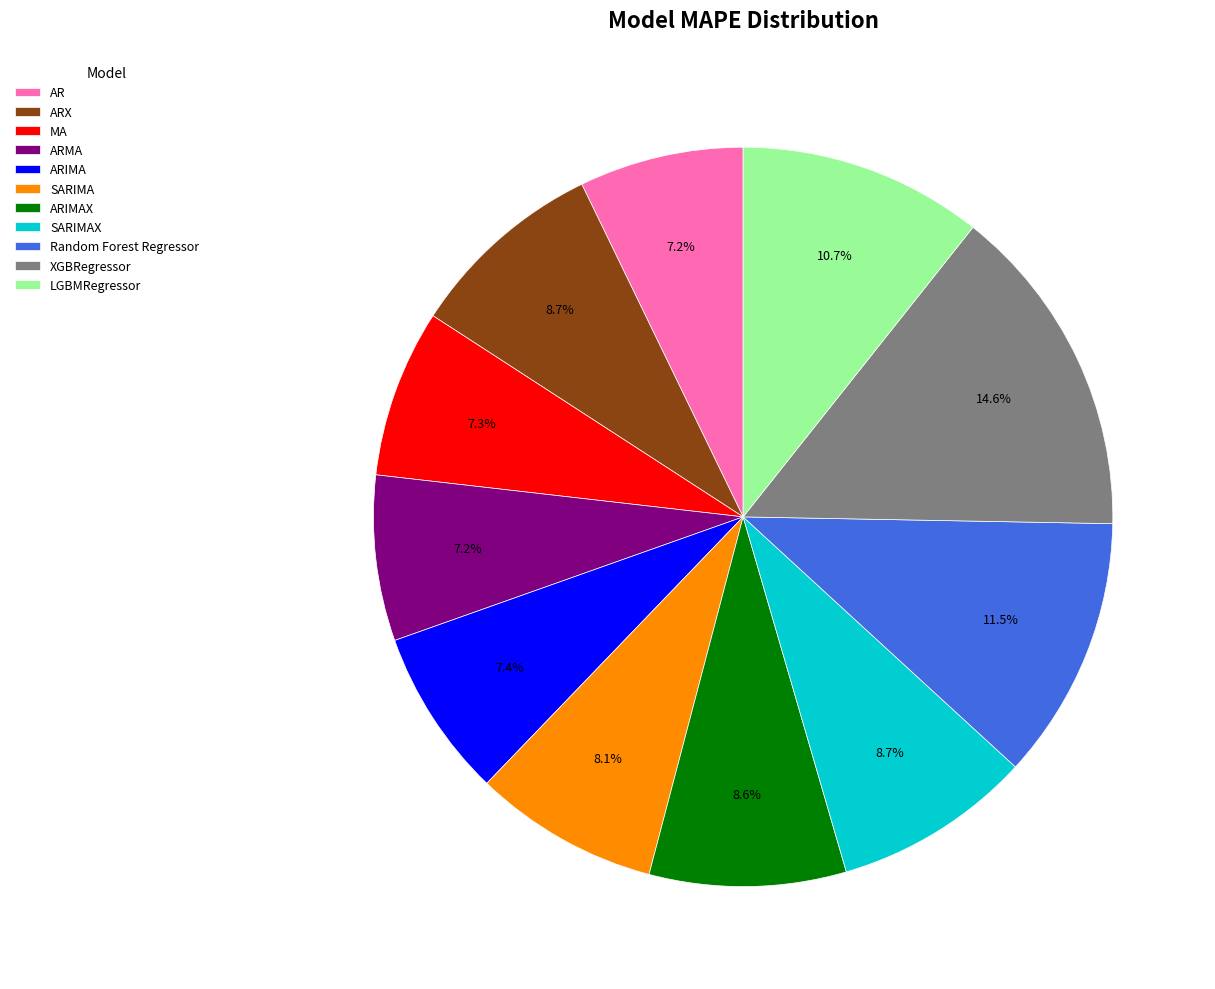

What percentage is the ARIMAX slice, to the nearest percent?

9%